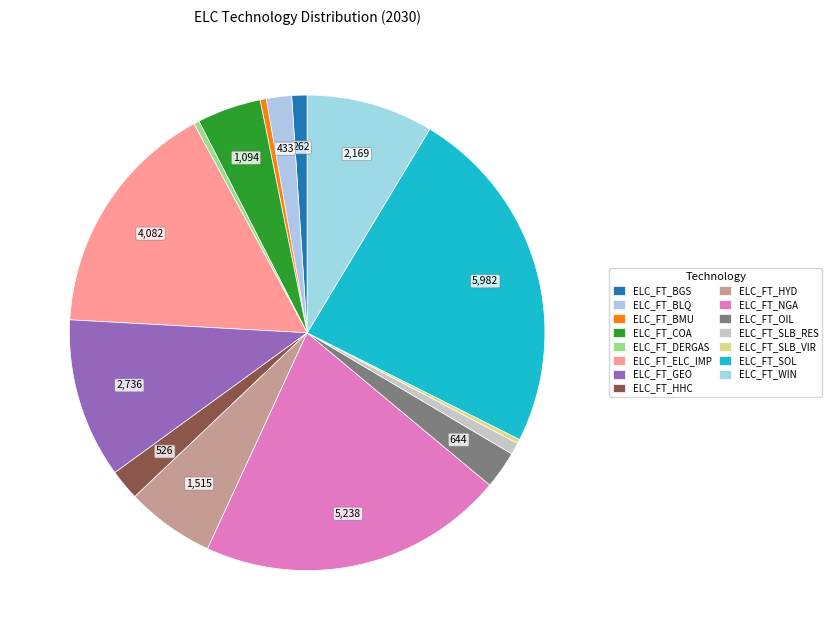

What is the largest slice in the pie chart?

ELC_FT_SOL